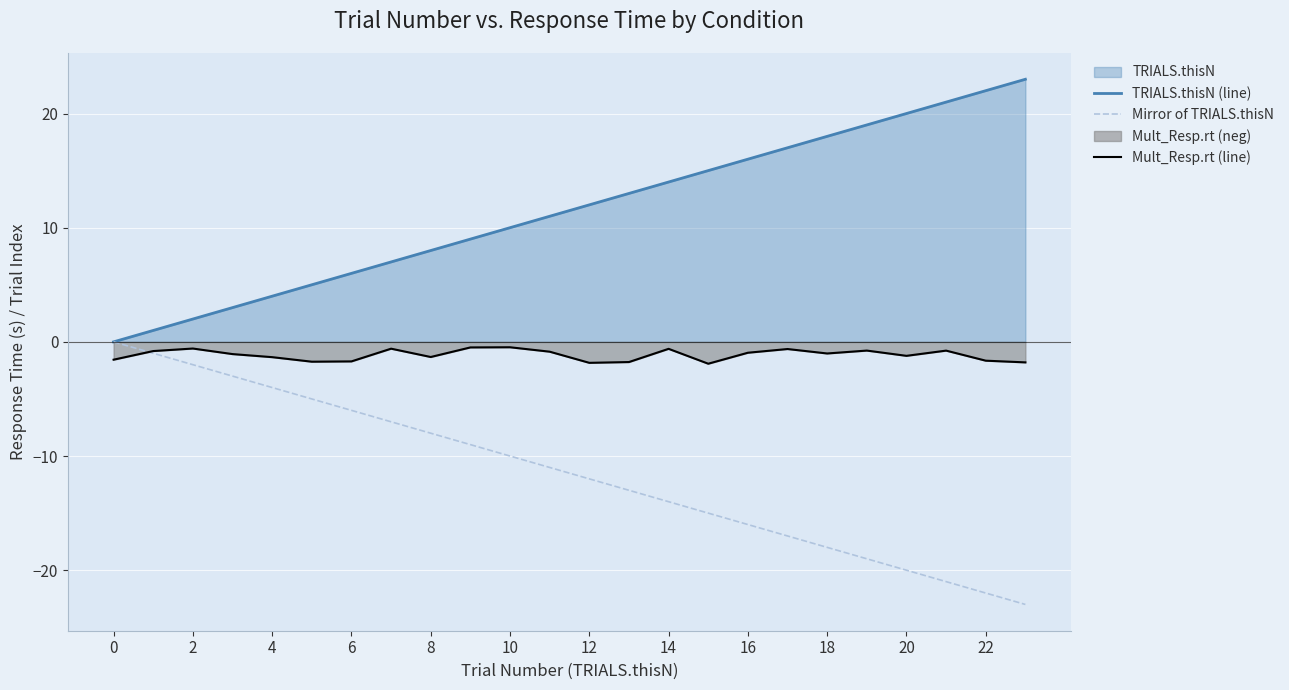

How many data points in Mult_Resp.rt (line) are less than -1?

13